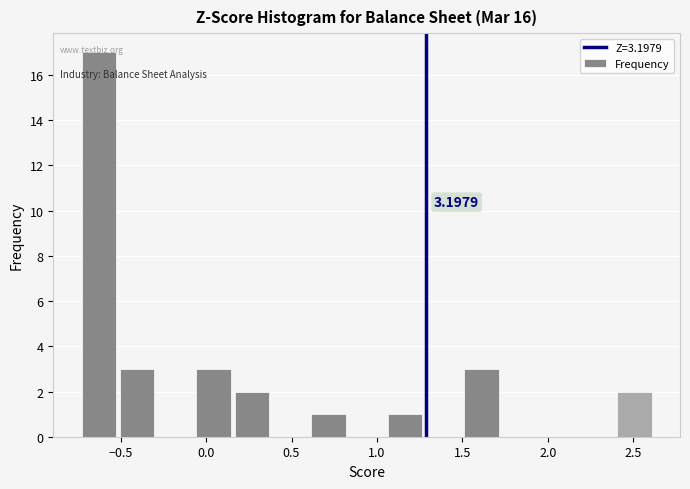

Over which range of the x-axis is the bar tallest?

-0.75 to -0.50